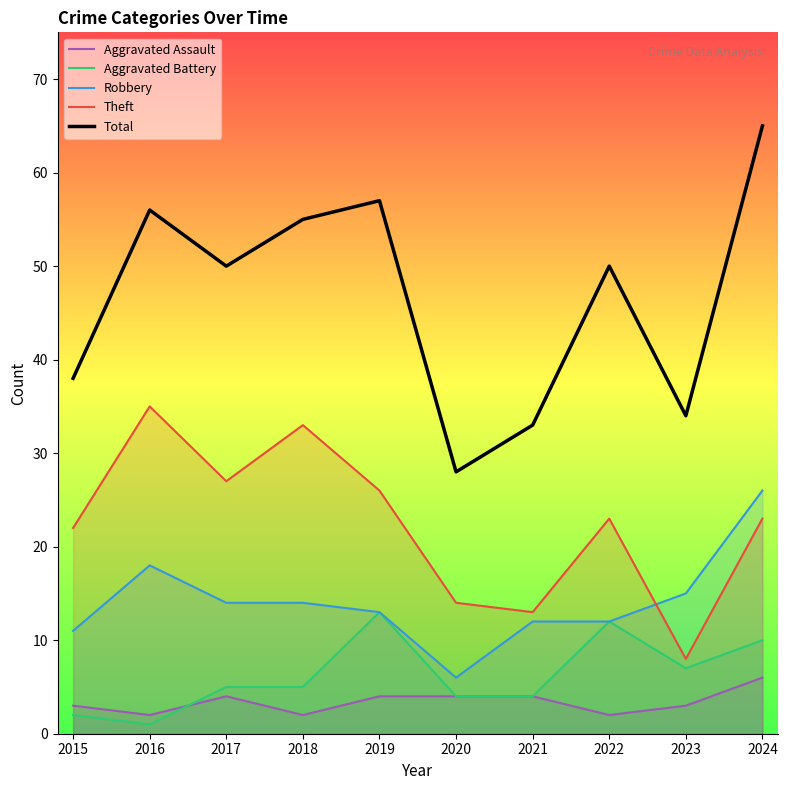

True or false: Total has a value of 25 at 2018.

False